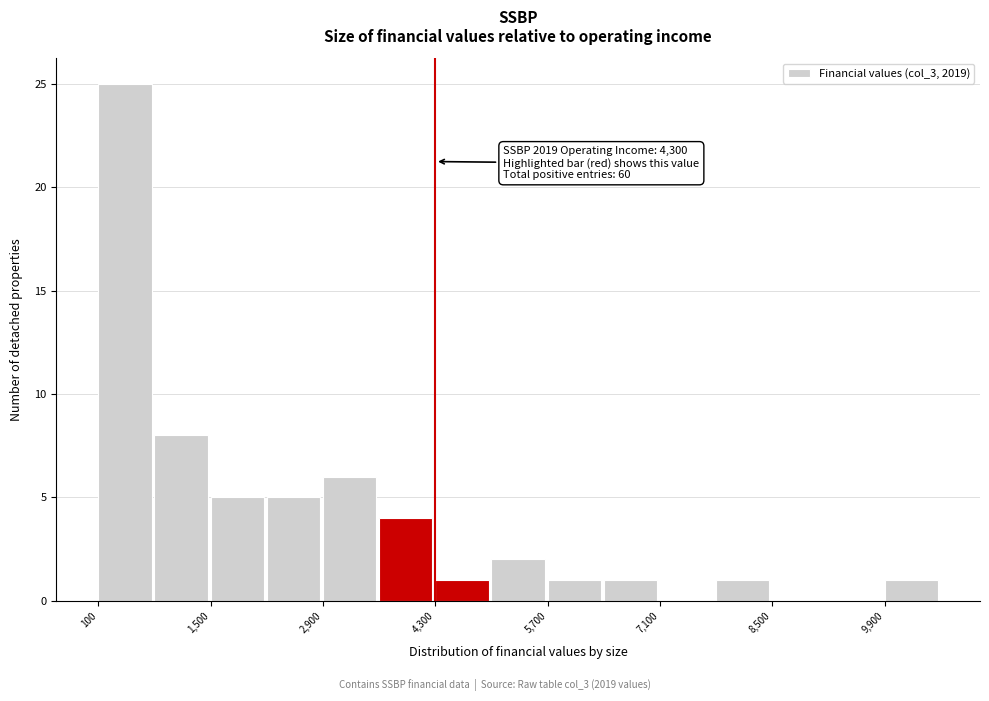

Read against the x-axis, roughly where is the centre of the tallest bar?

400